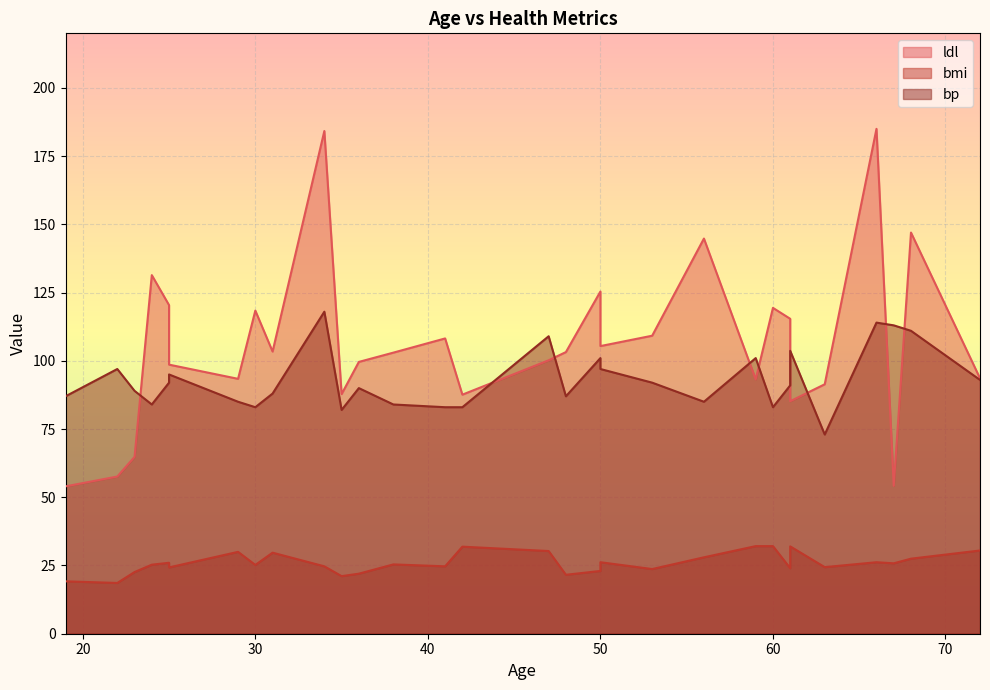

Reading left to right, list all the values displayed in this chart.

ldl: 59=93.2	48=103.2	72=93.6	24=131.4	50=125.4	23=64.8	36=99.6	66=185.0	60=119.4	29=93.4	22=57.6	56=144.8	53=109.2	50=105.4	61=115.4	34=184.2	47=100.2	68=147.0	38=103.0	41=108.2	35=87.8	25=98.6	25=120.4	61=85.2	31=103.4	30=118.4	19=54.0	42=87.6	63=91.4	67=54.2
bmi: 59=32.1	48=21.6	72=30.5	24=25.3	50=23.0	23=22.6	36=22.0	66=26.2	60=32.1	29=30.0	22=18.6	56=28.0	53=23.7	50=26.2	61=24.0	34=24.7	47=30.3	68=27.5	38=25.4	41=24.7	35=21.1	25=24.3	25=26.0	61=32.0	31=29.7	30=25.2	19=19.2	42=31.9	63=24.4	67=25.8
bp: 59=101.0	48=87.0	72=93.0	24=84.0	50=101.0	23=89.0	36=90.0	66=114.0	60=83.0	29=85.0	22=97.0	56=85.0	53=92.0	50=97.0	61=91.0	34=118.0	47=109.0	68=111.0	38=84.0	41=83.0	35=82.0	25=95.0	25=92.0	61=103.7	31=88.0	30=83.0	19=87.0	42=83.0	63=73.0	67=113.0